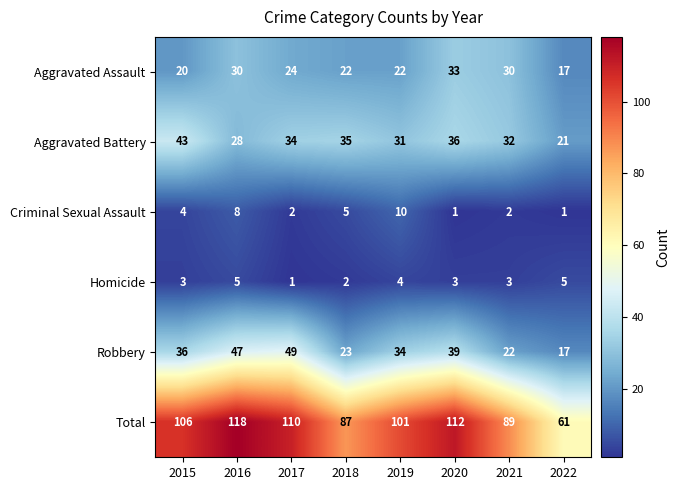

Read the Robbery value at 2019, to the nearest 5.

35